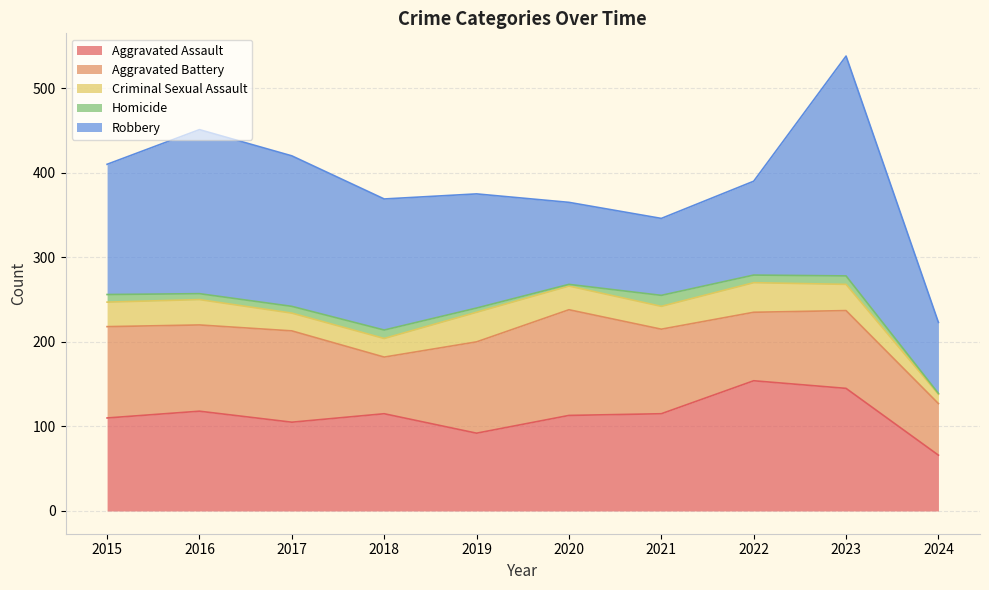

Reading right to left, extract all data points from this chart.

Aggravated Assault: 66	145	154	115	113	92	115	105	118	110
Aggravated Battery: 61	92	81	100	125	108	67	108	102	108
Criminal Sexual Assault: 11	31	35	27	28	35	22	21	30	29
Homicide: 1	10	9	13	2	5	10	8	7	9
Robbery: 84	260	111	91	97	135	155	178	194	154